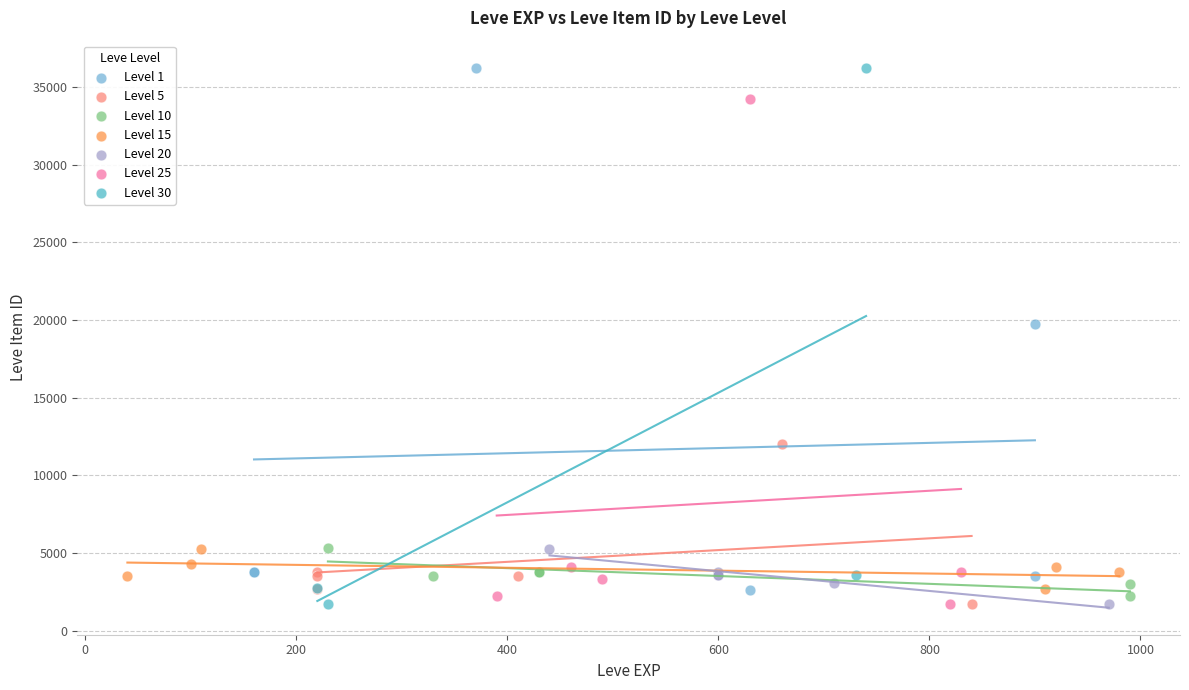

What are all the series names shown in the legend?

Level 1, Level 5, Level 10, Level 15, Level 20, Level 25, Level 30